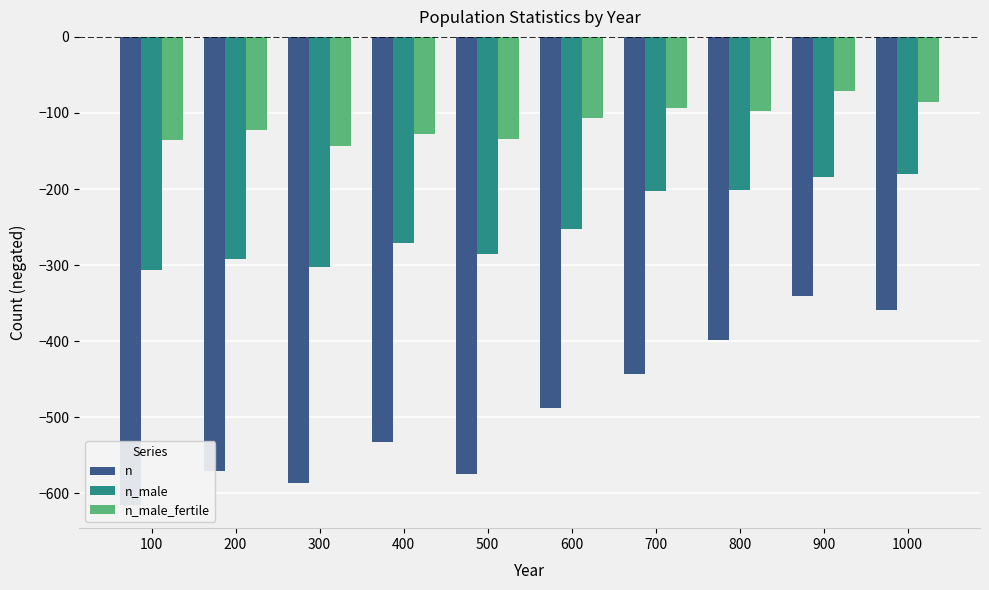

What is the minimum value for n_male?

-306